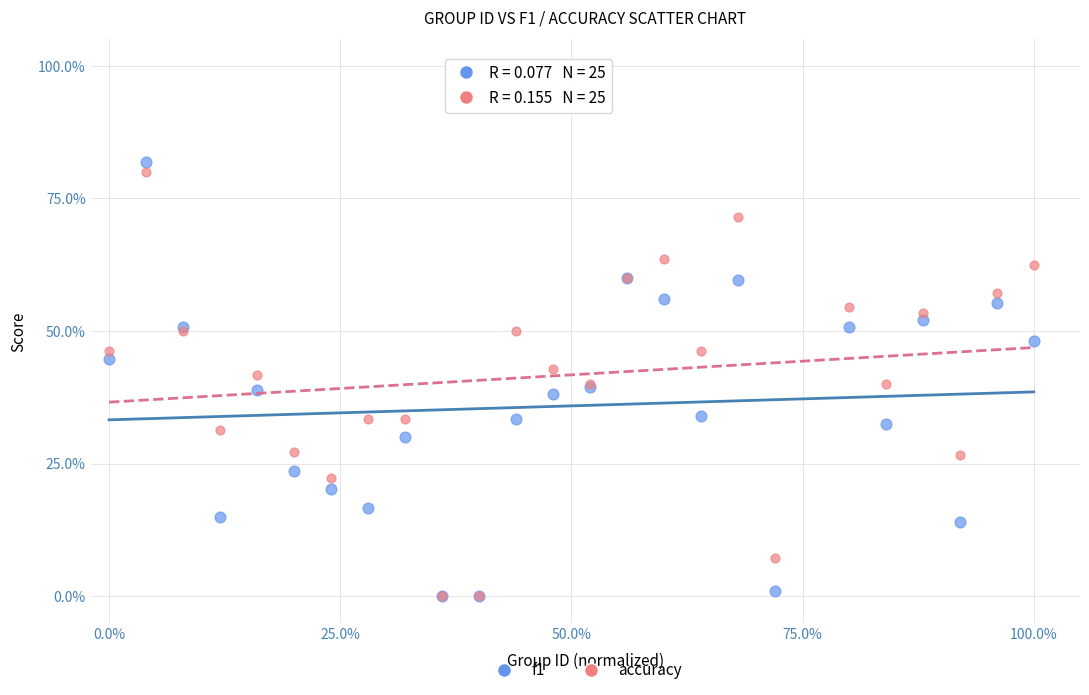

Which series has the widest spread of Y values?

f1